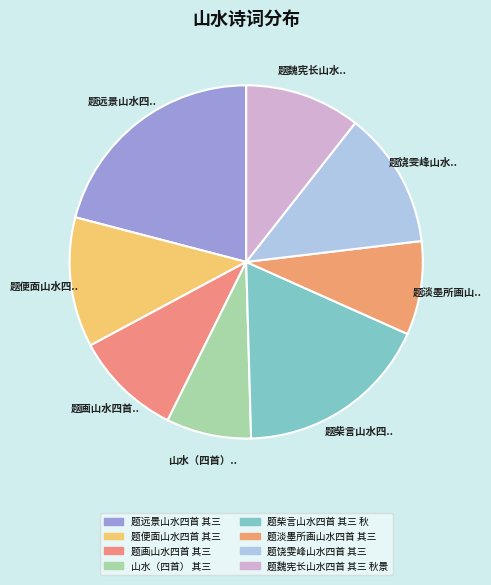

How many slices are in this pie chart?

8